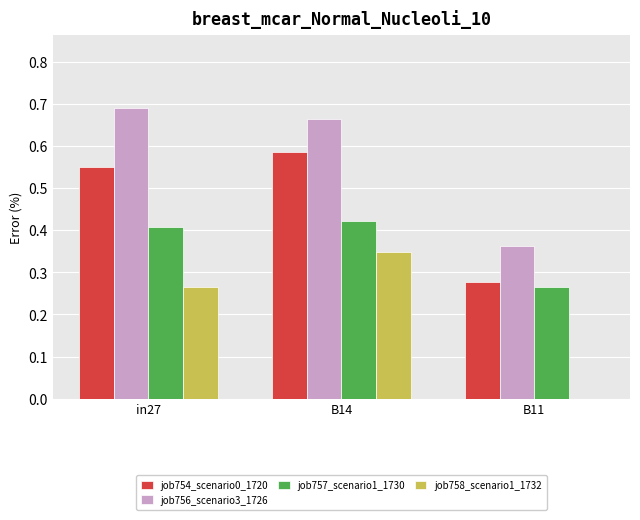

How many series are shown in this chart?

4